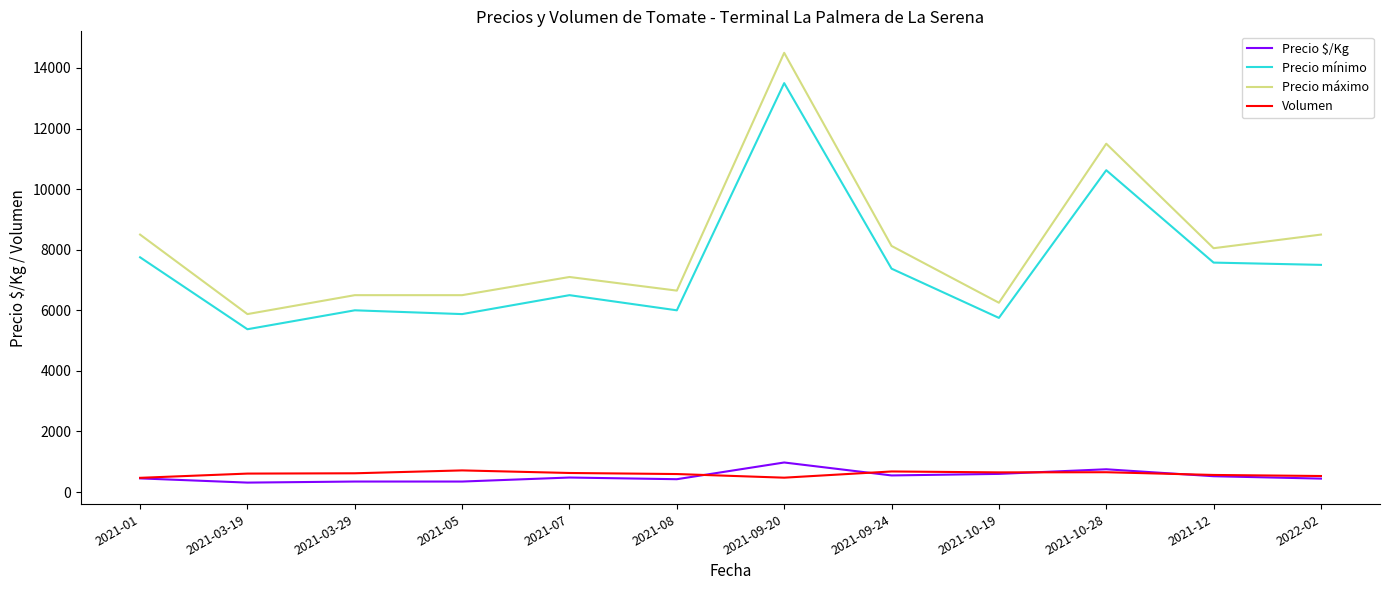

Which series changed the most between 2021-03-29 and 2021-10-28?

Precio máximo